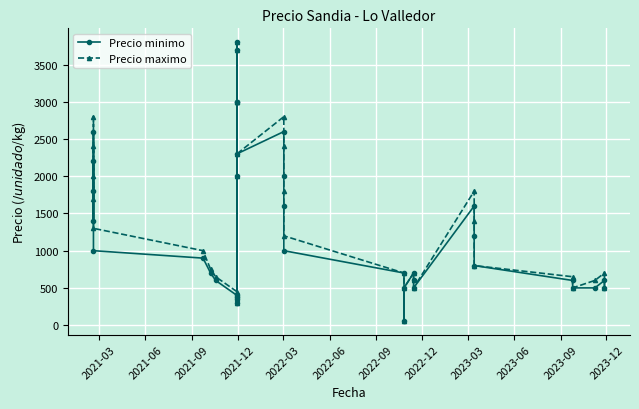

What is the smallest value displayed?

60